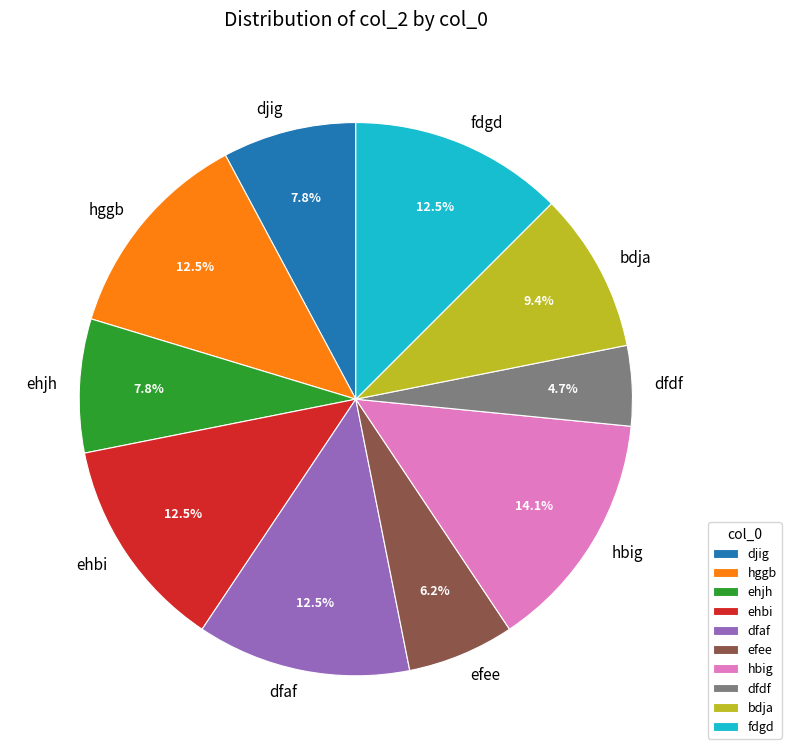

Which slice is the smallest?

dfdf